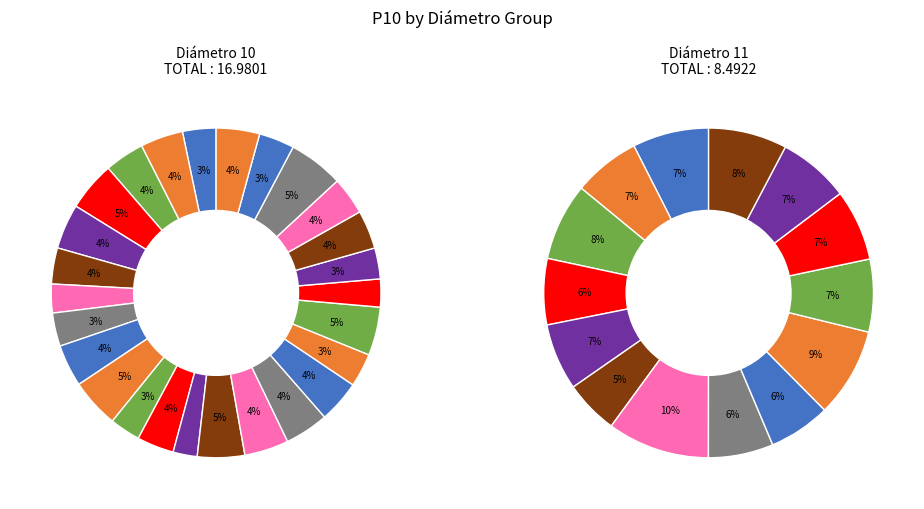

True or false: 10 accounts for 1% of the total.

False